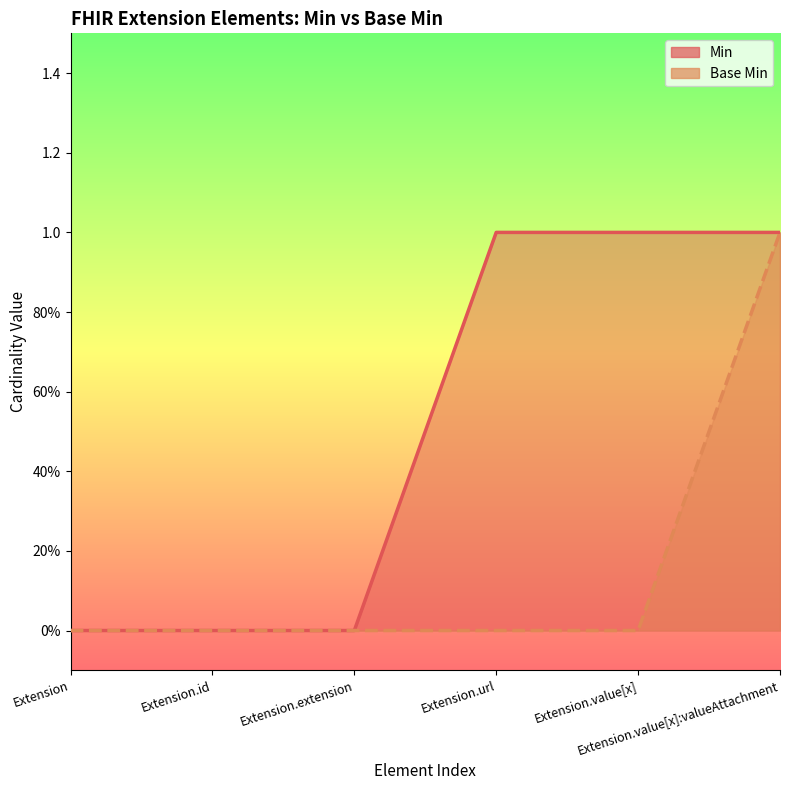

At how many categories does at least one series exceed 0?

3